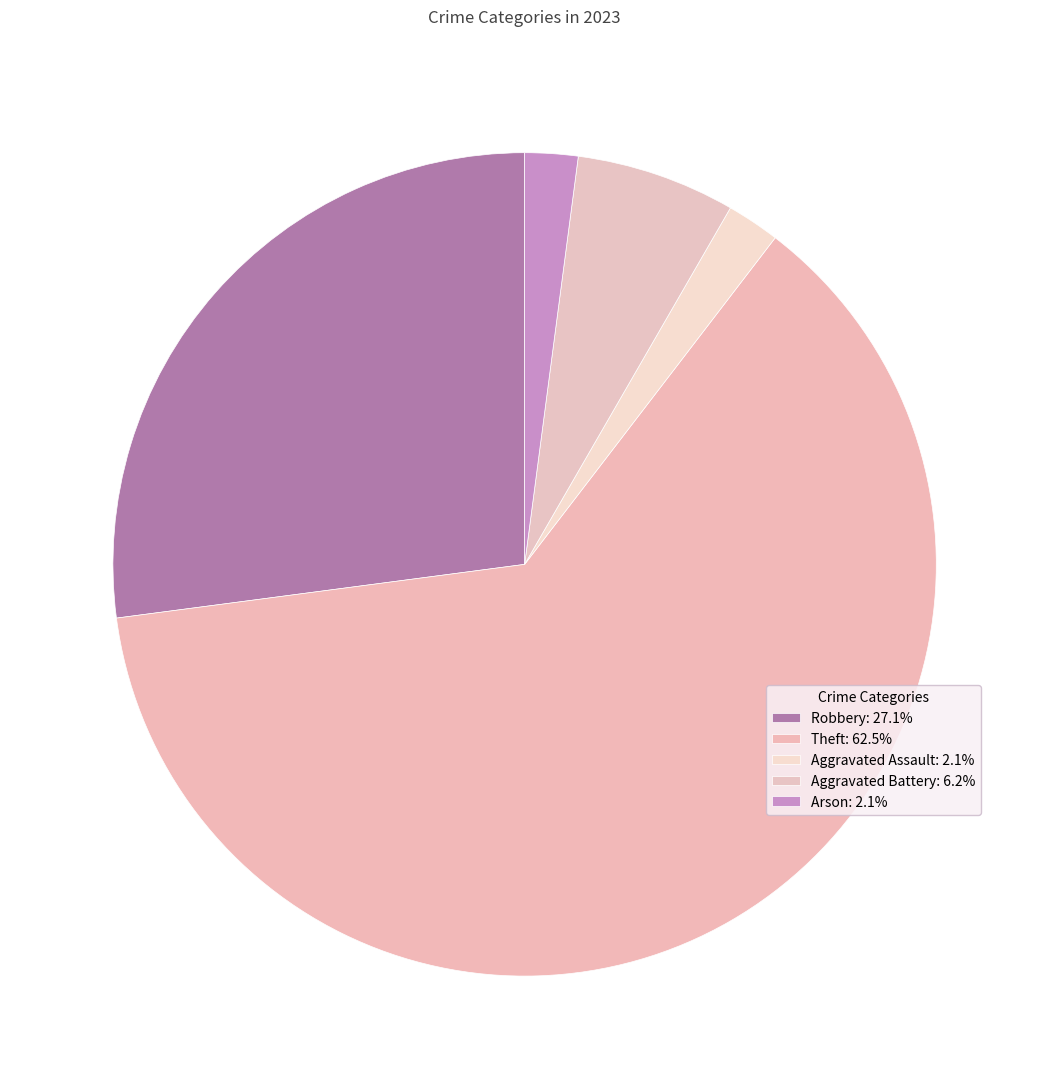

How many slices are in this pie chart?

5